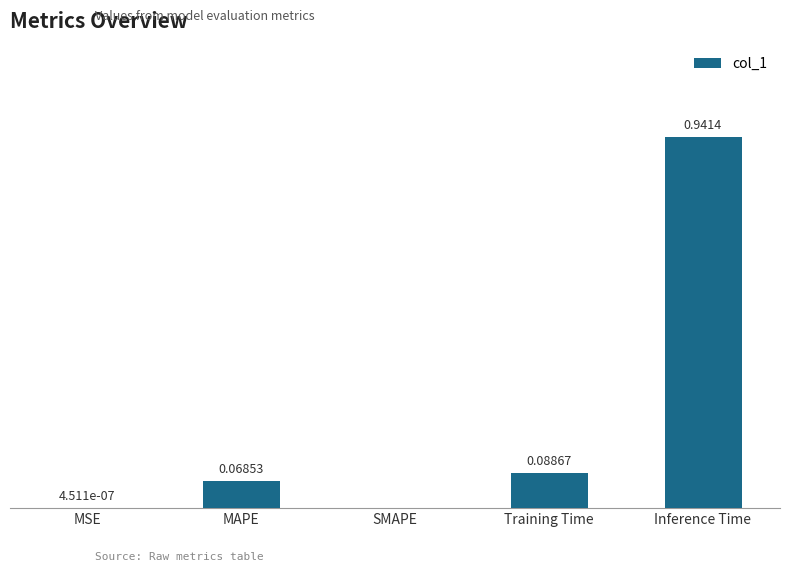

Which has a higher value, MAPE or MSE?

MAPE